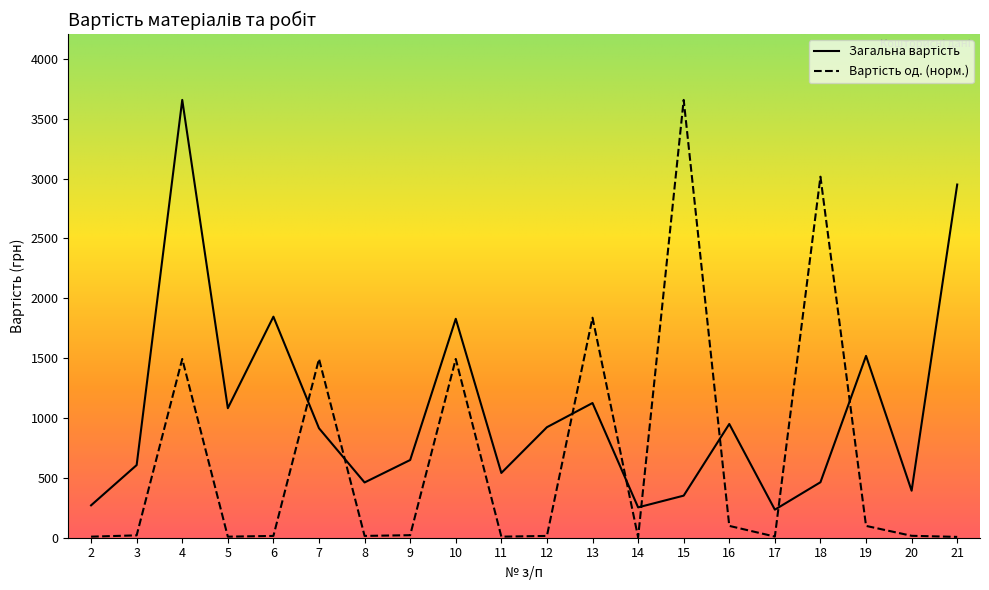

At which category is the sum across all series the highest?

4